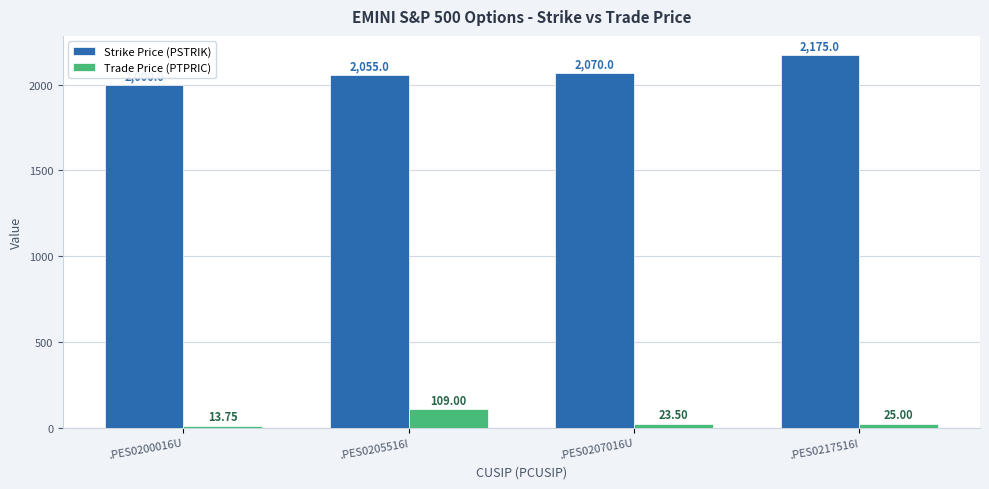

What is the difference between the maximum and minimum values in the Strike Price (PSTRIK) series?

175.0